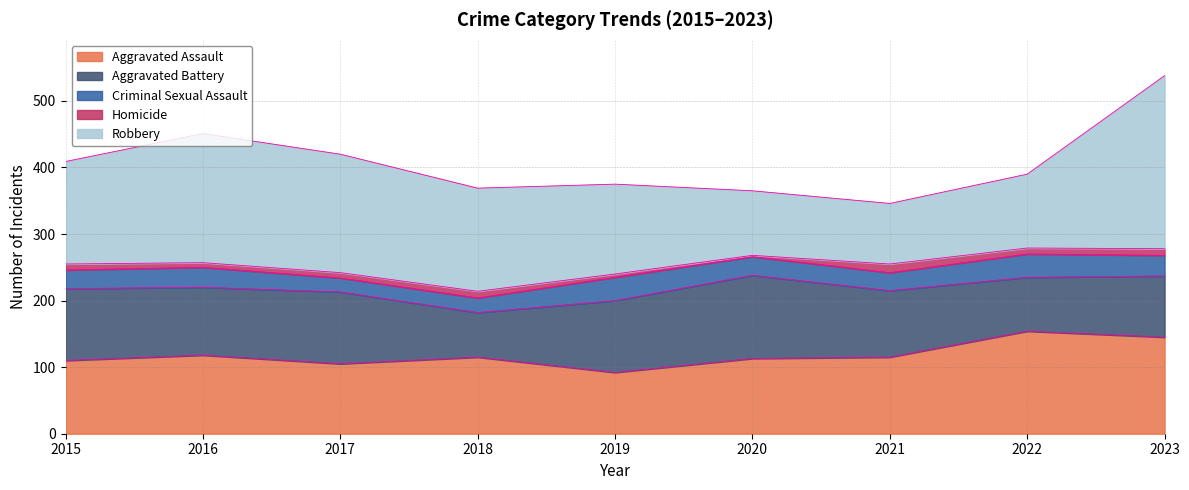

Which series changed the most between 2015 and 2016?

Robbery